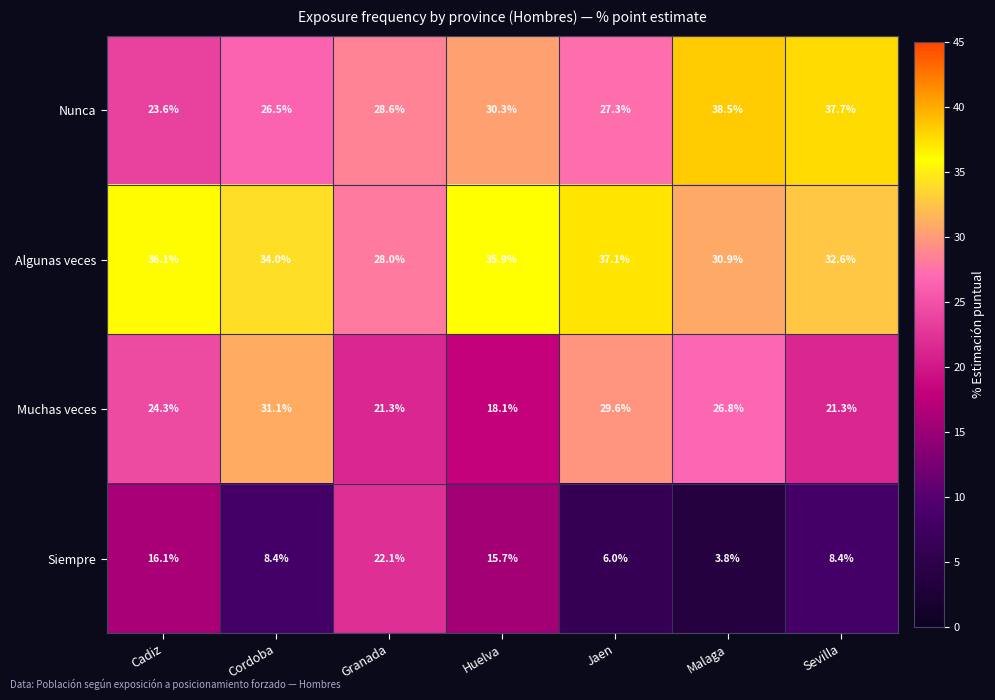

Which category has the highest value across all series?

Malaga